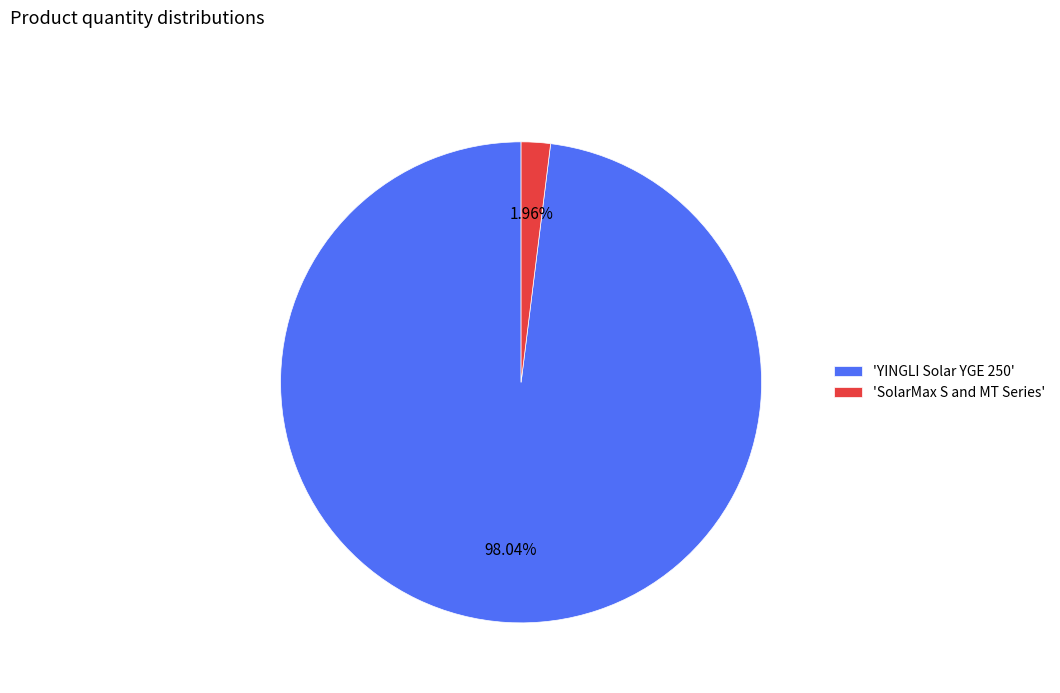

Combined, do 'SolarMax S and MT Series' and 'YINGLI Solar YGE 250' account for over 50%?

Yes